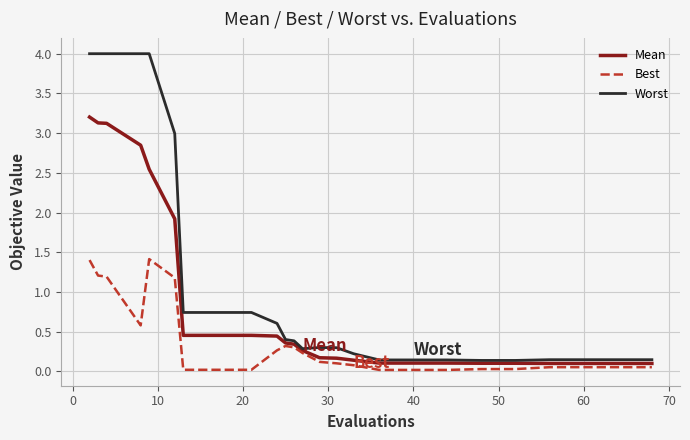

What is the greatest value displayed?

4.0